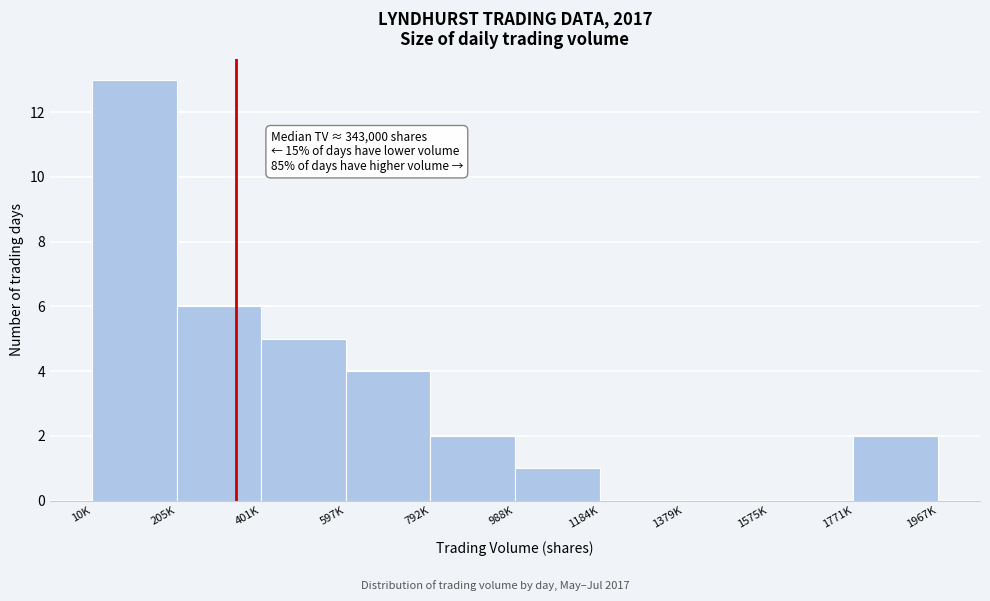

Reading right to left, transcribe all the data shown in this chart.

1771K=2	1575K=0	1379K=0	1184K=0	988K=1	792K=2	597K=4	401K=5	205K=6	10K=13